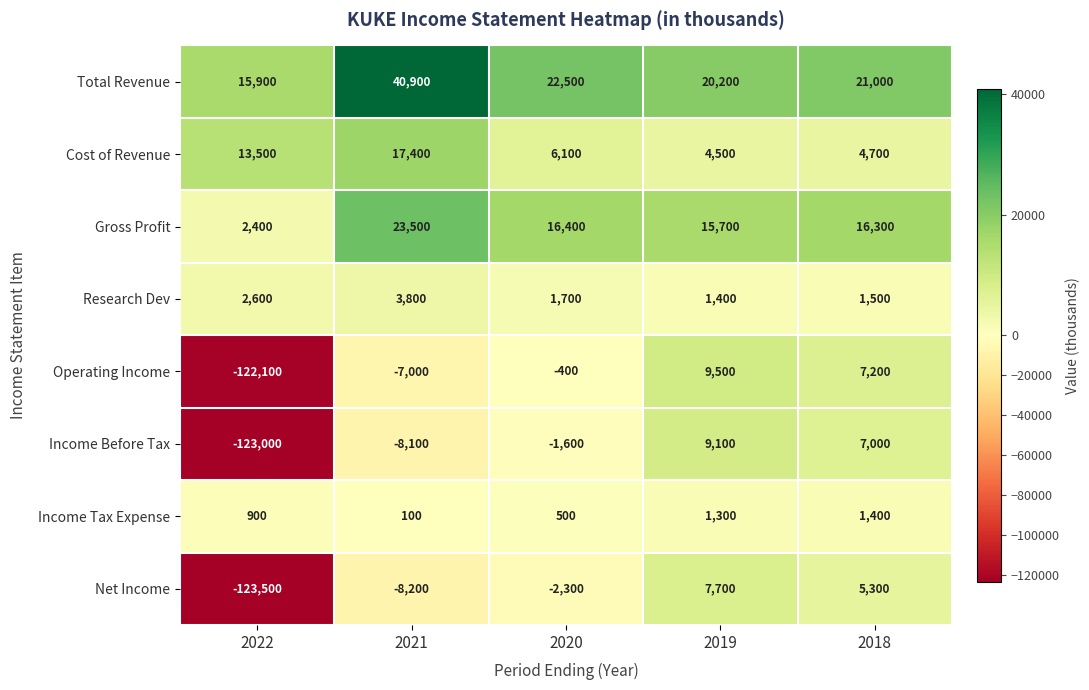

Which series changed the most between 2020 and 2019?

Income Before Tax